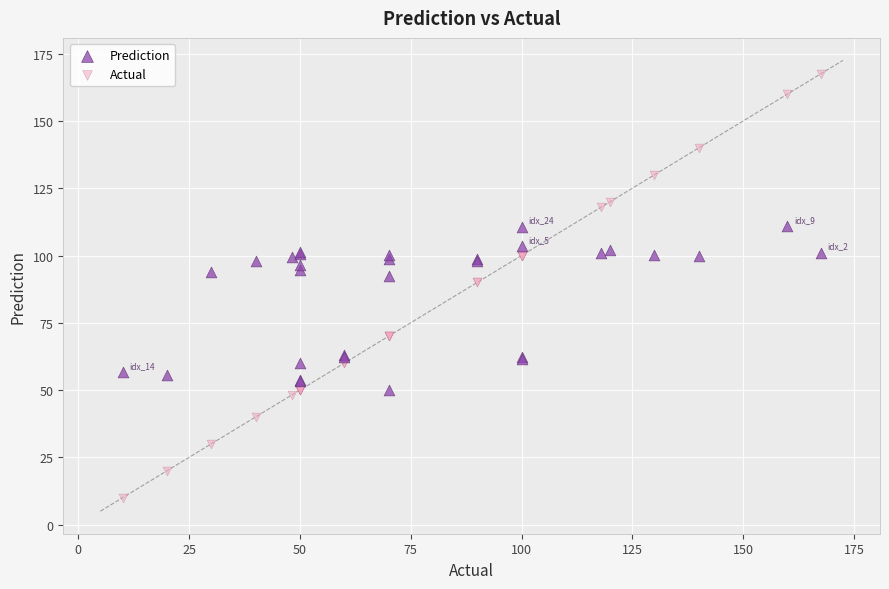

Which series reaches the minimum Y coordinate?

Actual